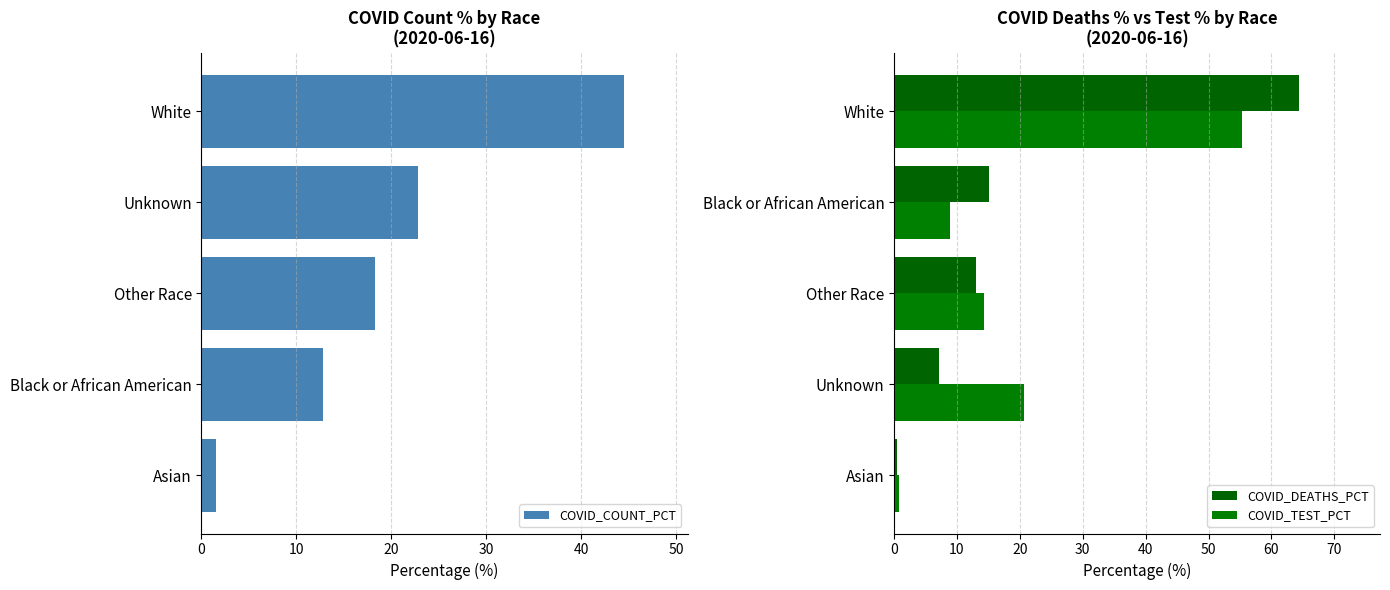

Rank the categories by COVID_COUNT_PCT value from highest to lowest.

White, Unknown, Other Race, Black or African American, Asian